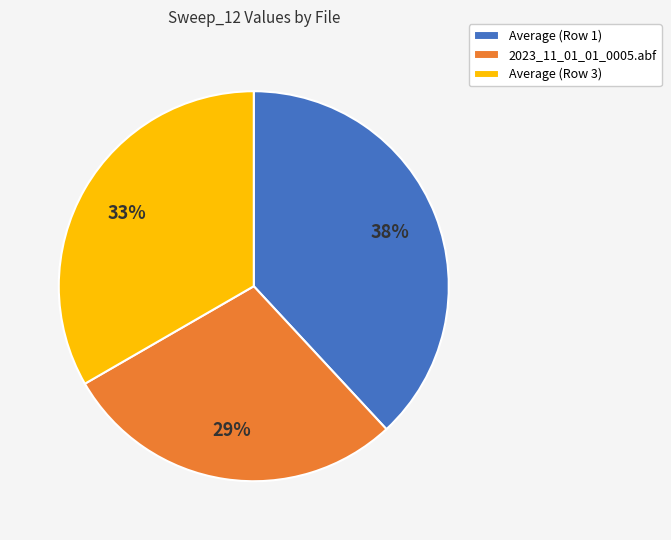

True or false: 2023_11_01_01_0005.abf accounts for 21% of the total.

False